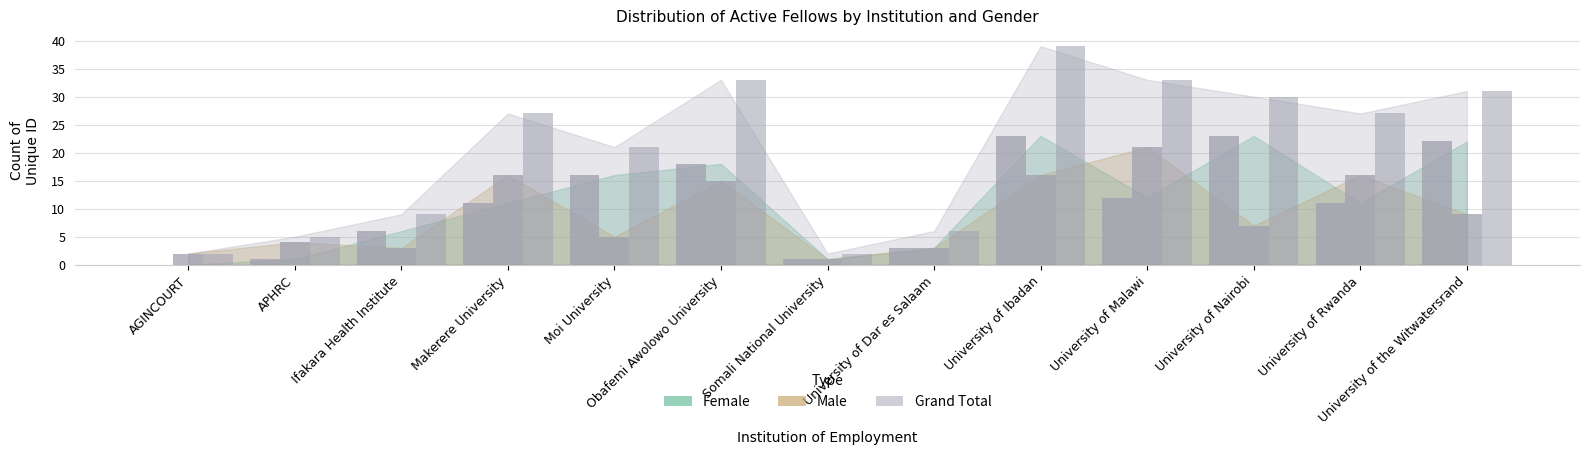

How many data points does each series have?

13